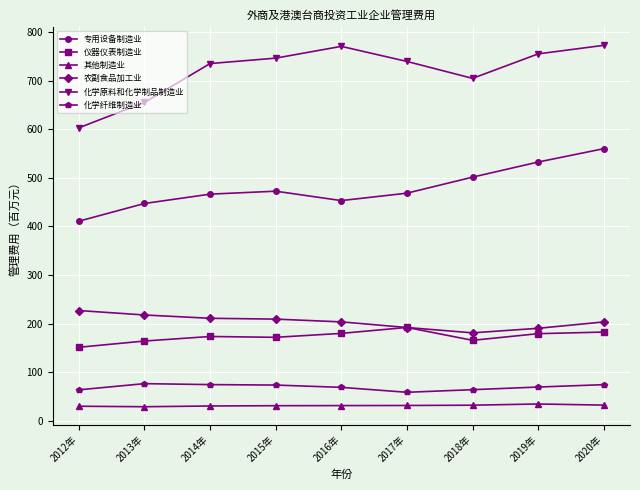

True or false: 化学原料和化学制品制造业 and 仪器仪表制造业 intersect in this chart.

False